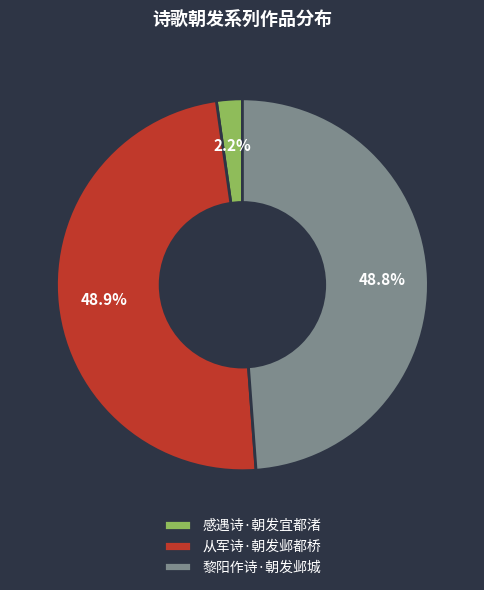

Which has a higher value, 黎阳作诗·朝发邺城 or 感遇诗·朝发宜都渚?

黎阳作诗·朝发邺城